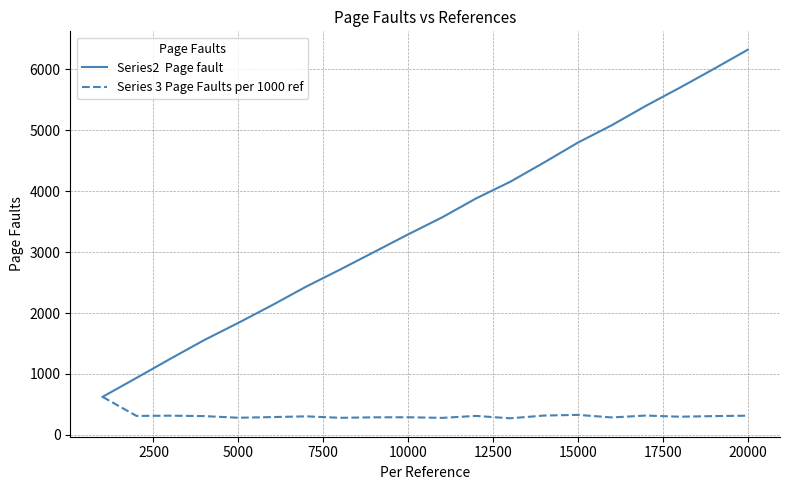

What is the maximum value shown in the chart?

6323